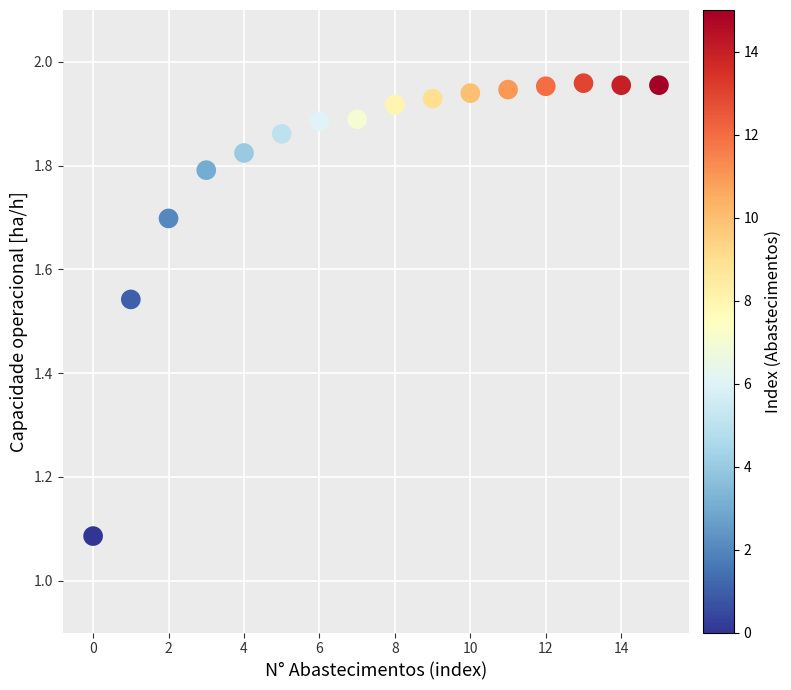

What is the range of Y values (max minus min)?

0.9